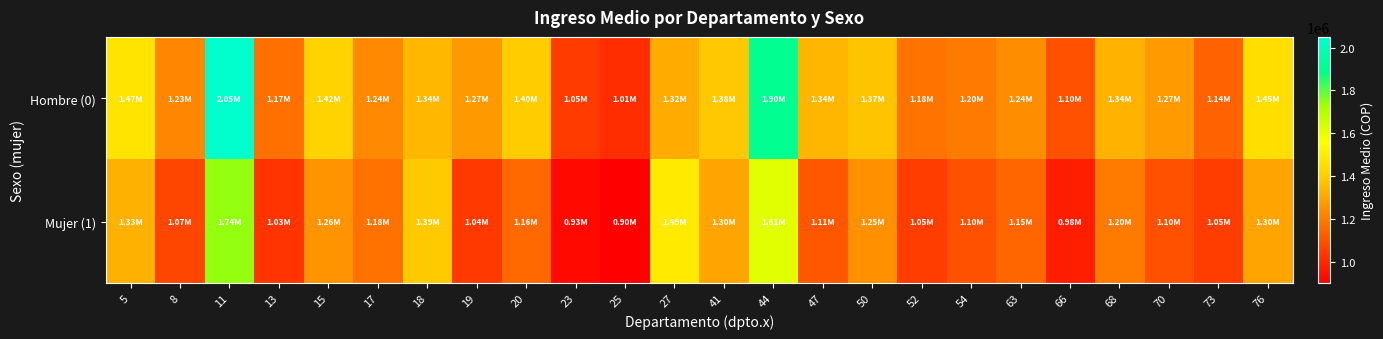

Reading left to right, list all the values displayed in this chart.

Hombre (0): 5=1472968.9	8=1226203.4	11=2049544.5	13=1173277.8	15=1418906.7	17=1235608.6	18=1344588.1	19=1273561.6	20=1397111.0	23=1047269.4	25=1012652.6	27=1315682.7	41=1383781.2	44=1904397.8	47=1342471.6	50=1374896.3	52=1181095.3	54=1198252.3	63=1243178.4	66=1097657.3	68=1335267.9	70=1273994.5	73=1141567.7	76=1453613.6
Mujer (1): 5=1331397.8	8=1072266.9	11=1742366.5	13=1029384.7	15=1258450.3	17=1177882.8	18=1388255.1	19=1042587.9	20=1156188.9	23=925118.2	25=901768.3	27=1491252.0	41=1300374.0	44=1612746.7	47=1114656.9	50=1249275.9	52=1050000.0	54=1100000.0	63=1150000.0	66=980000.0	68=1200000.0	70=1100000.0	73=1050000.0	76=1300000.0